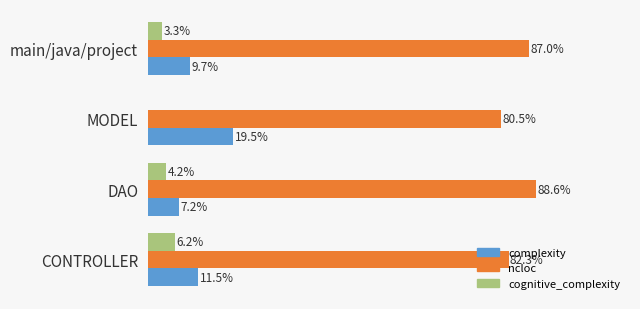

Which series has the largest total across all categories?

ncloc